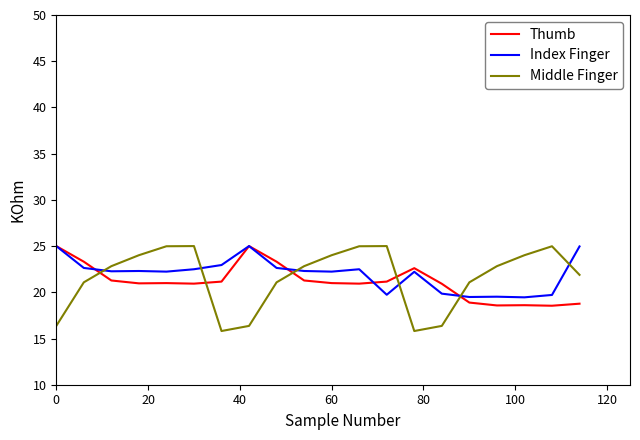

Which series has the widest spread of values?

Middle Finger